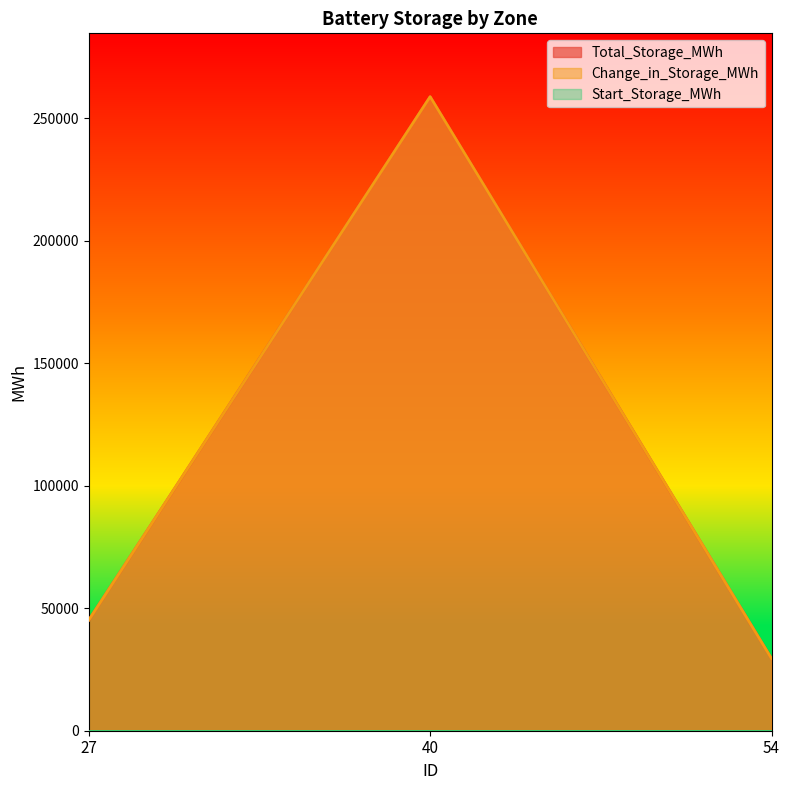

Read the Change_in_Storage_MWh value at 54.

29443.6